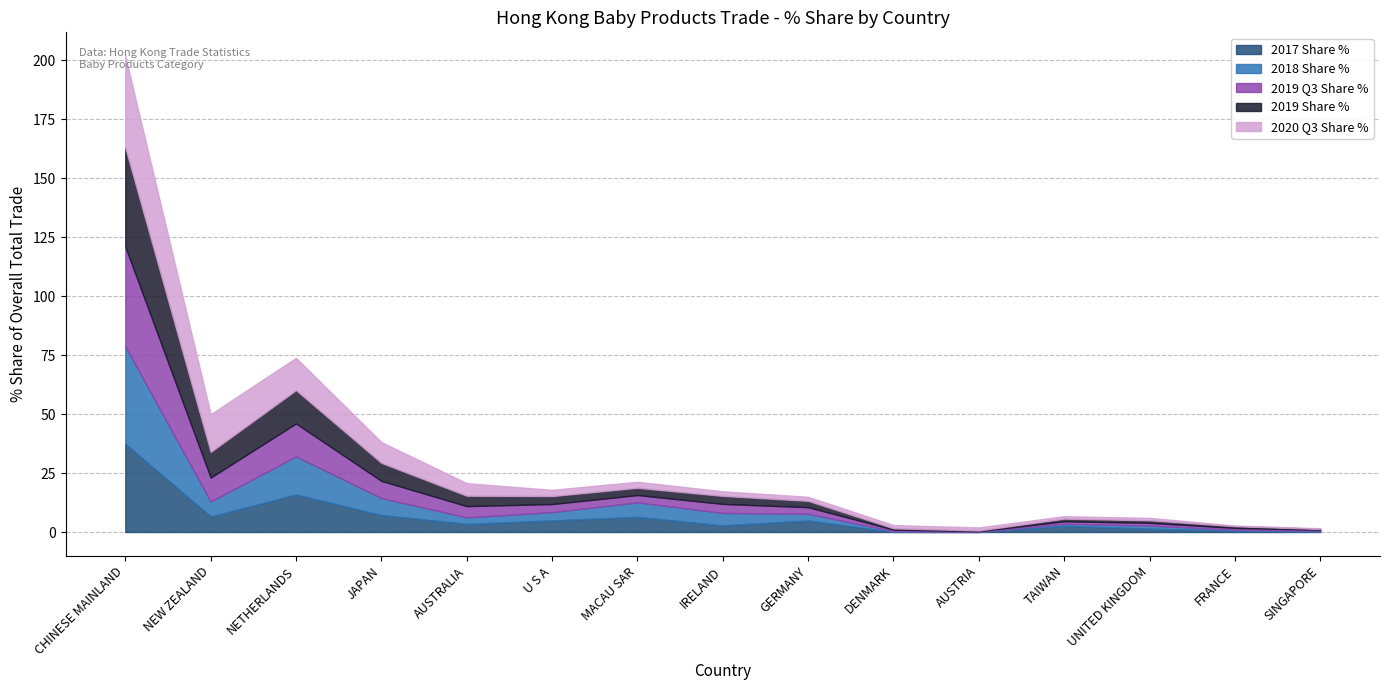

Rank the series at IRELAND from highest to lowest value.

2018 Share %, 2019 Q3 Share %, 2019 Share %, 2017 Share %, 2020 Q3 Share %